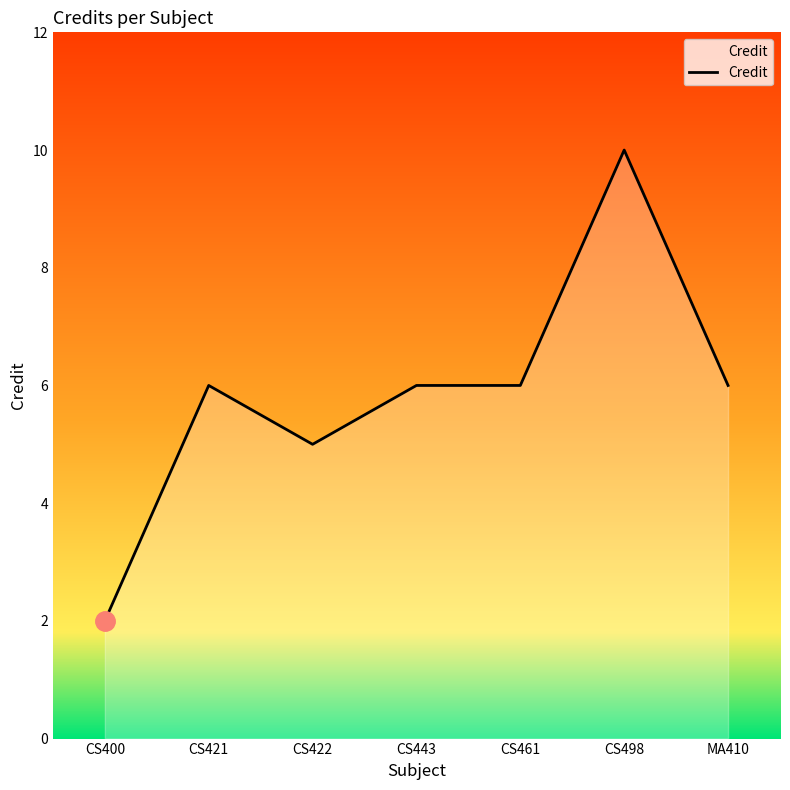

What position from the right is CS461?

3